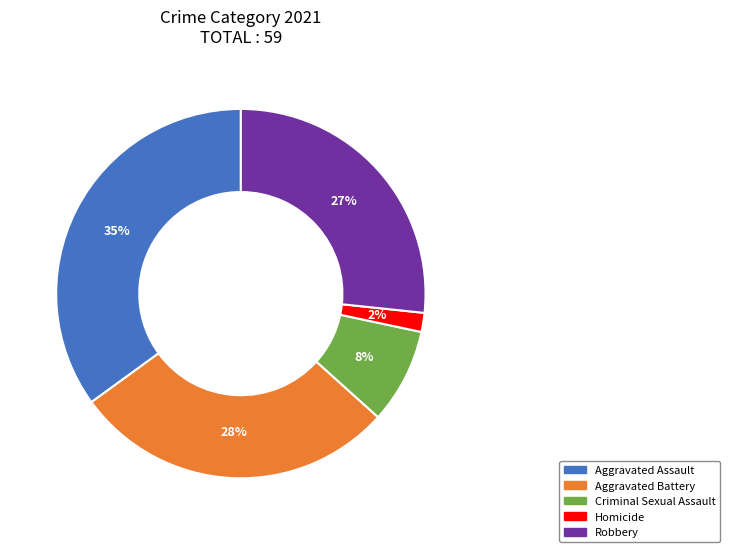

To the nearest percent, what is the difference between the largest and smallest slice percentages?

33%